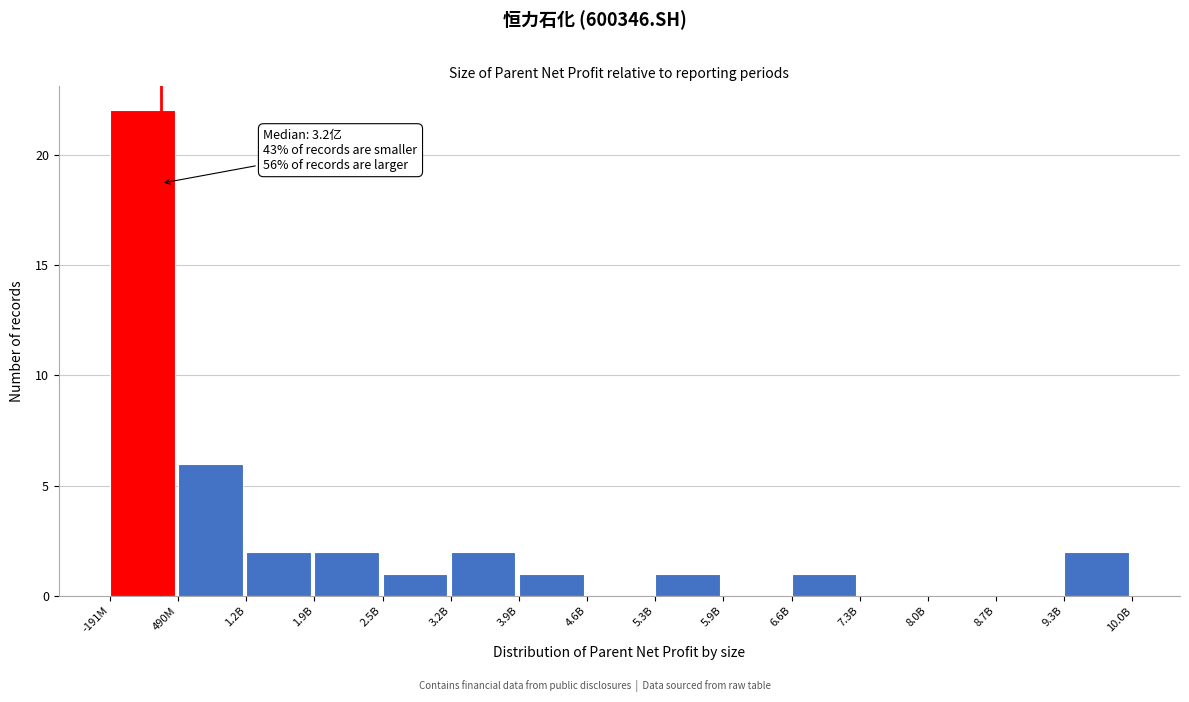

Reading right to left, transcribe all the data shown in this chart.

9.3B=2	8.7B=0	8.0B=0	7.3B=0	6.6B=1	5.9B=0	5.3B=1	4.6B=0	3.9B=1	3.2B=2	2.5B=1	1.9B=2	1.2B=2	490M=6	-191M=22